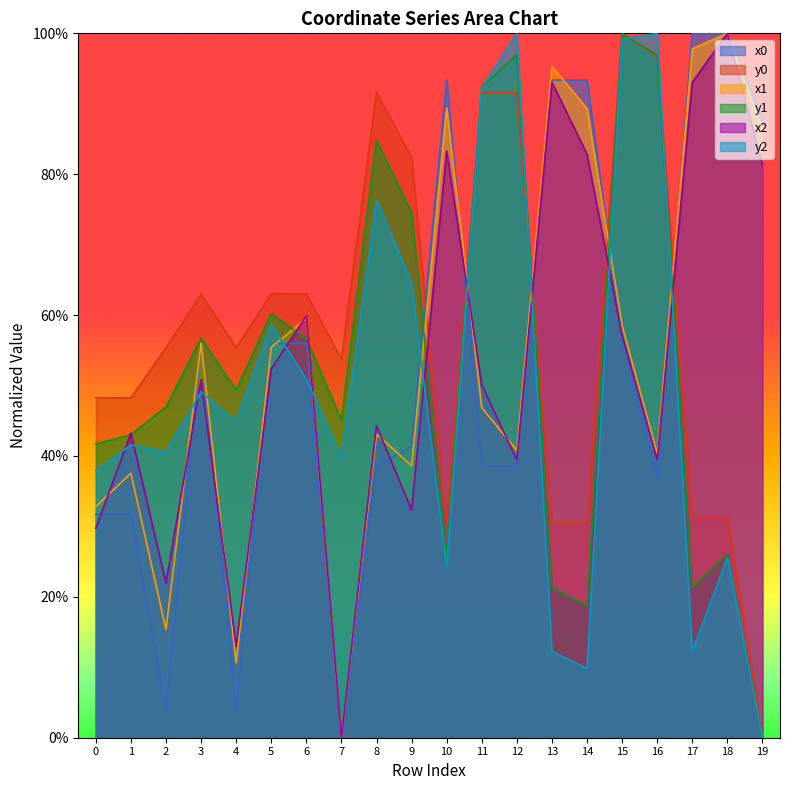

Between which two adjacent categories do y0 and x0 first intersect?

9 and 10